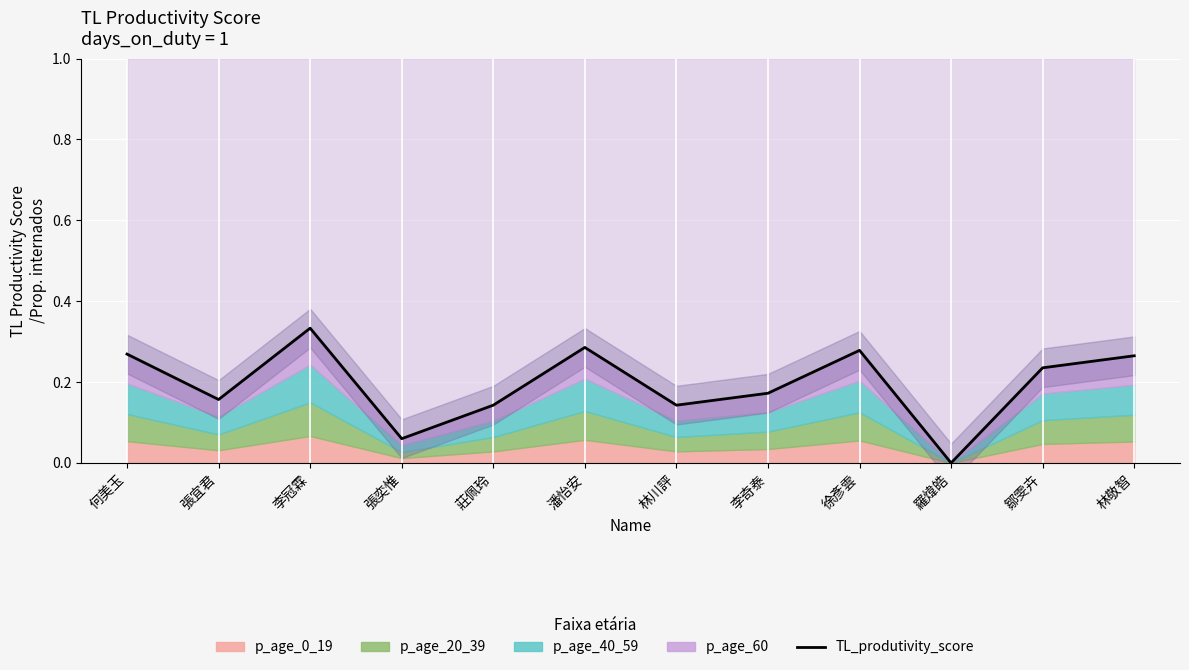

Where is the first local minimum?

張宜君